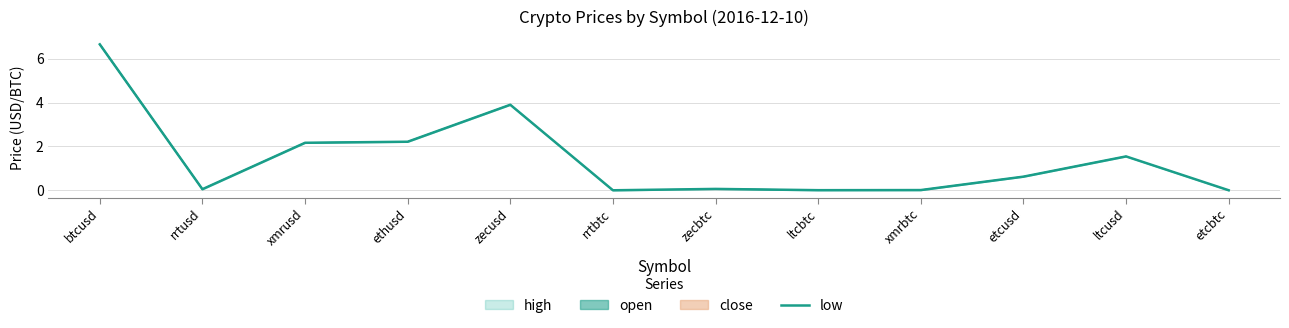

Reading left to right, what are all the values shown in this chart?

6.7	0.0	2.2	2.2	3.9	0.0	0.1	0.0	0.0	0.6	1.5	0.0